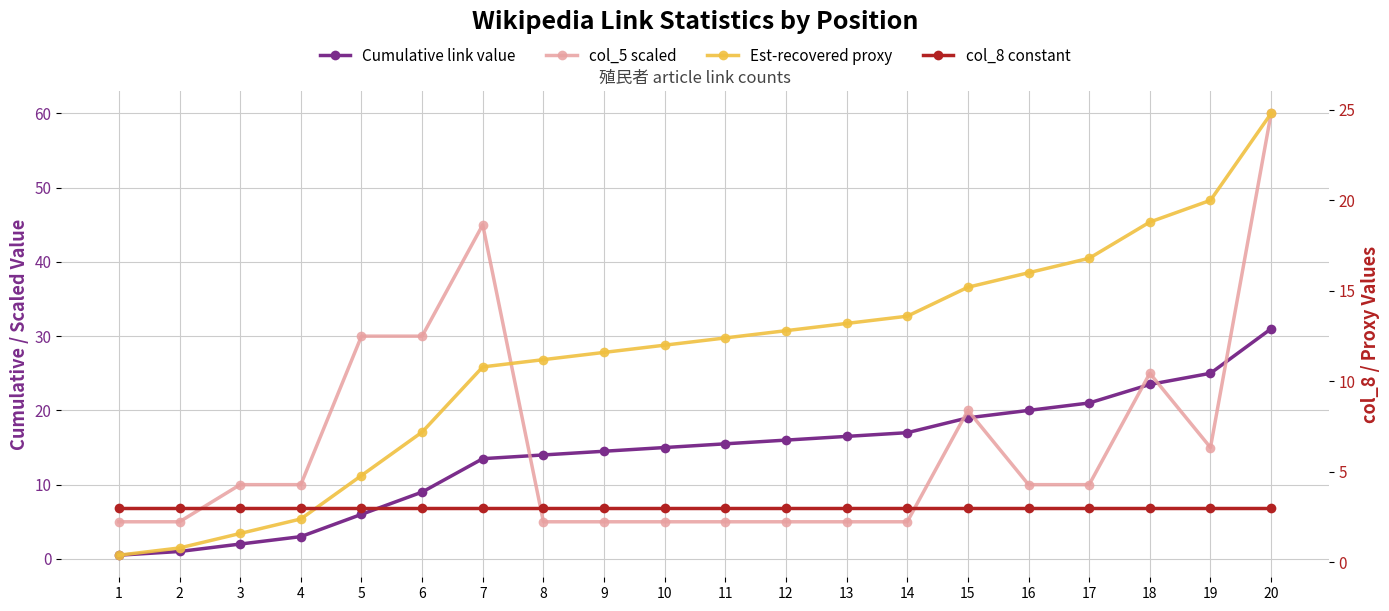

What is the value of the Cumulative link value point at the 20th from the left?

31.0